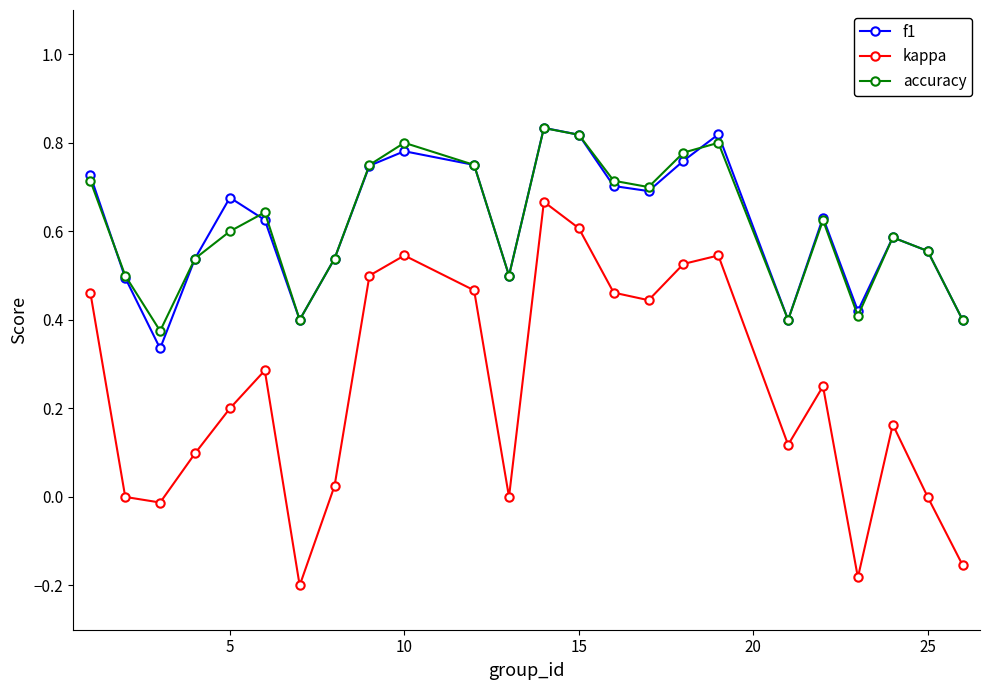

True or false: accuracy and kappa intersect in this chart.

False